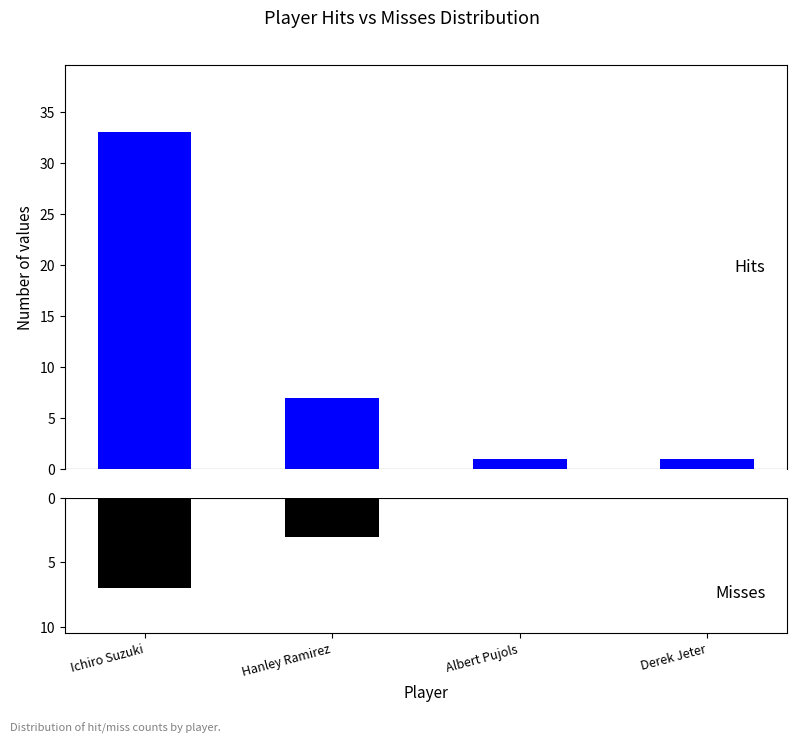

At how many categories does at least one series exceed 17?

1